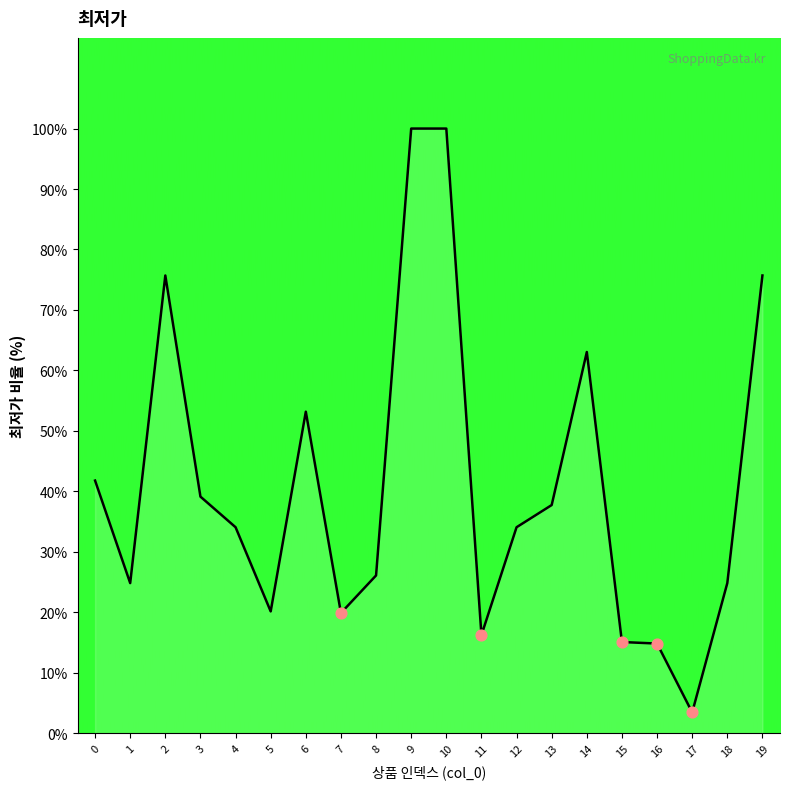

What is the change in value from 16 to 19?

+60.9